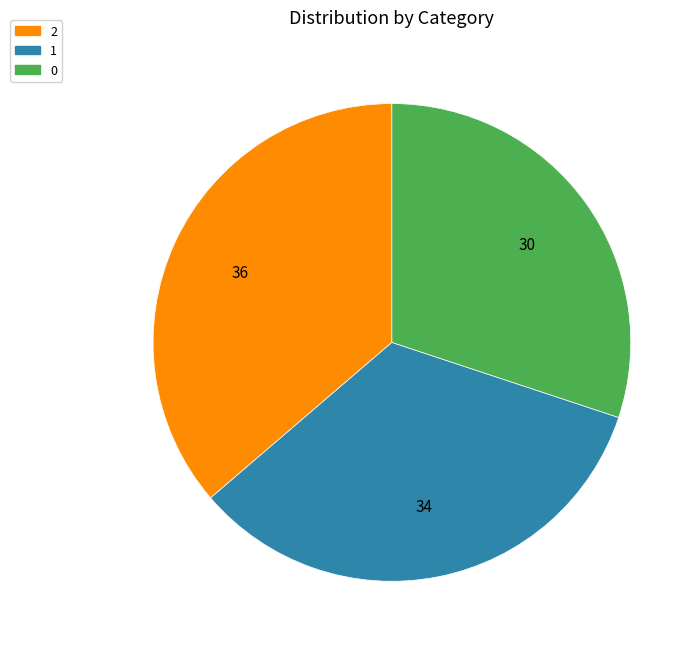

Is there a majority slice in this chart?

No